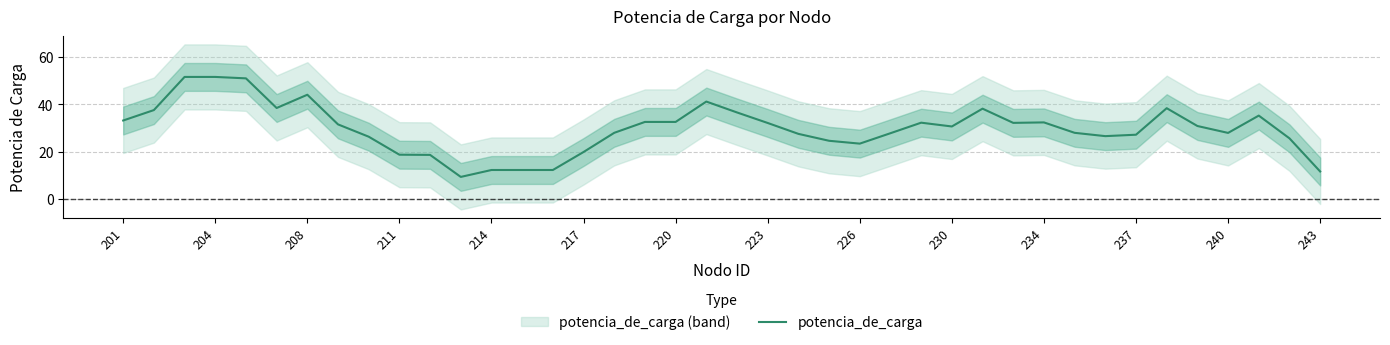

Count the number of data series in this chart.

1